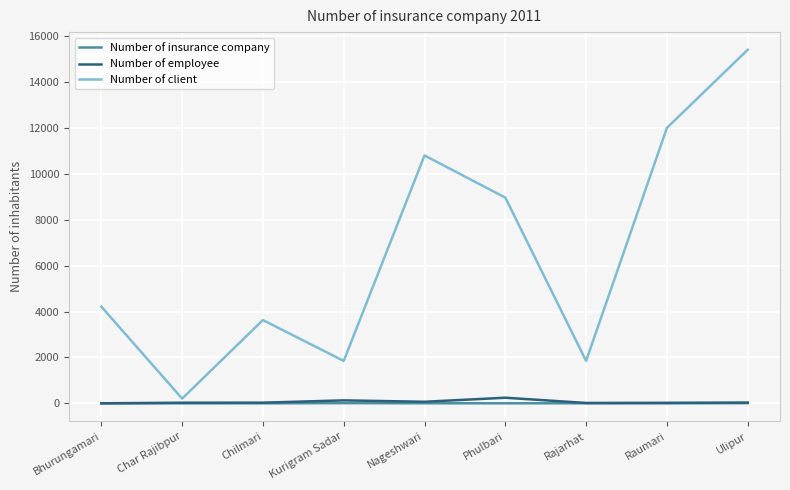

Between Chilmari and Rajarhat, which series saw the biggest shift?

Number of client